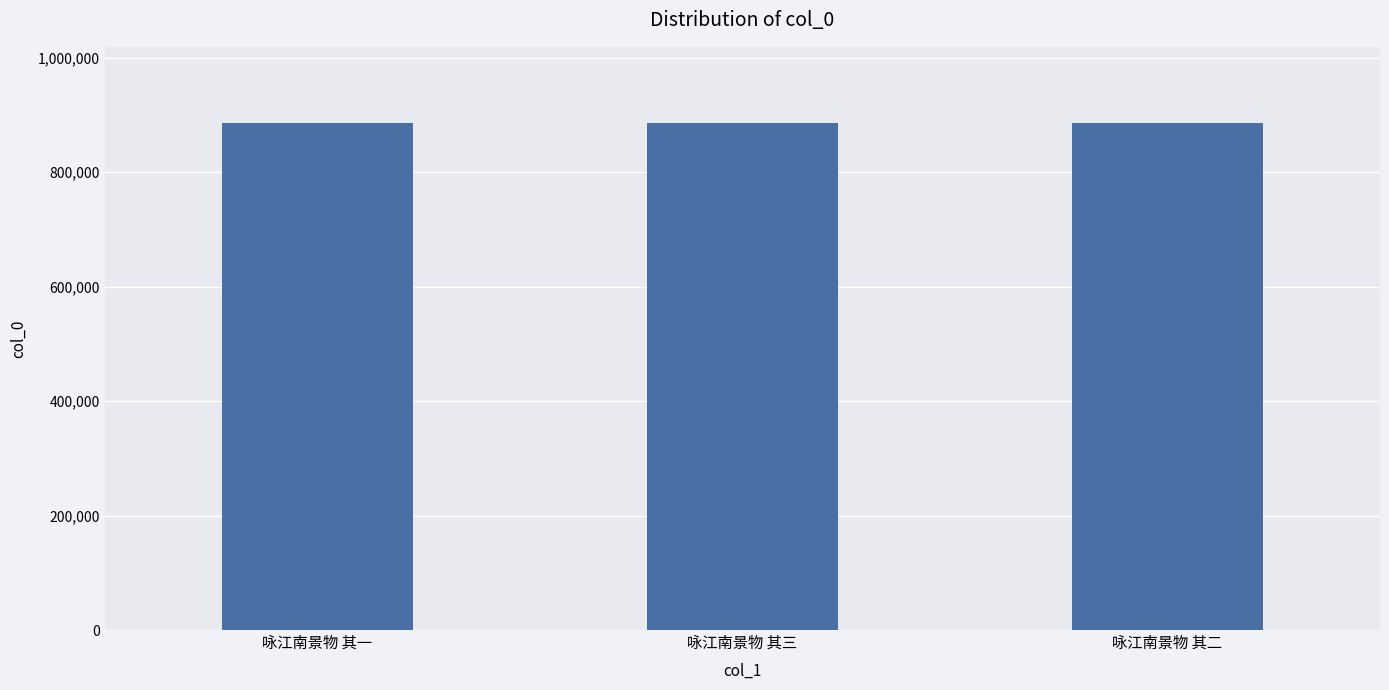

What is the average value?

886179